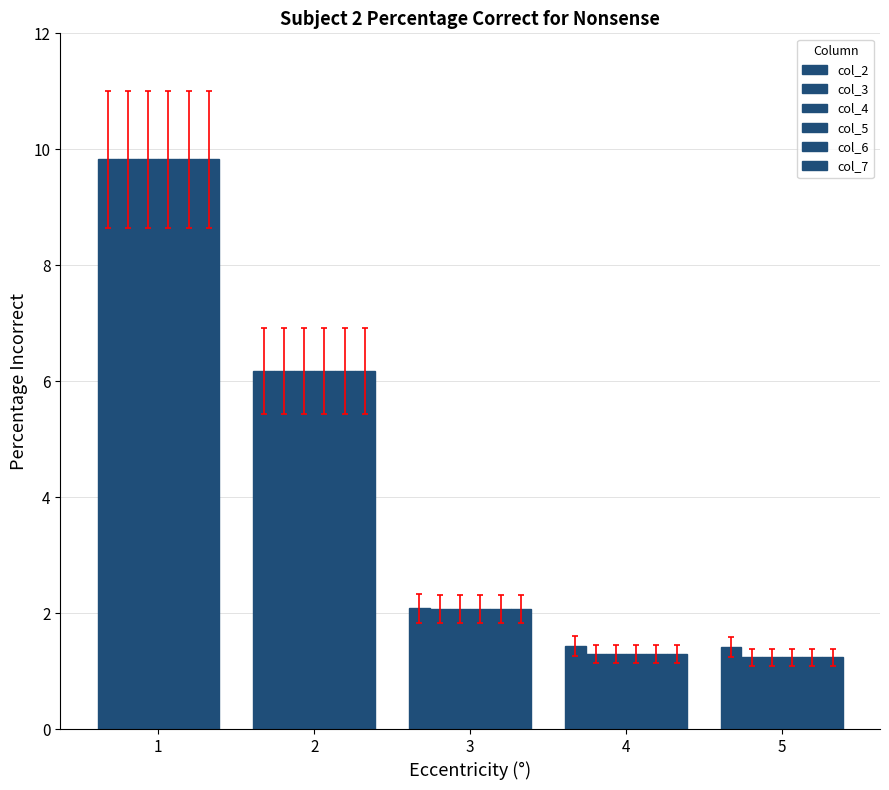

Are the bars grouped side by side (vs. stacked)?

Yes